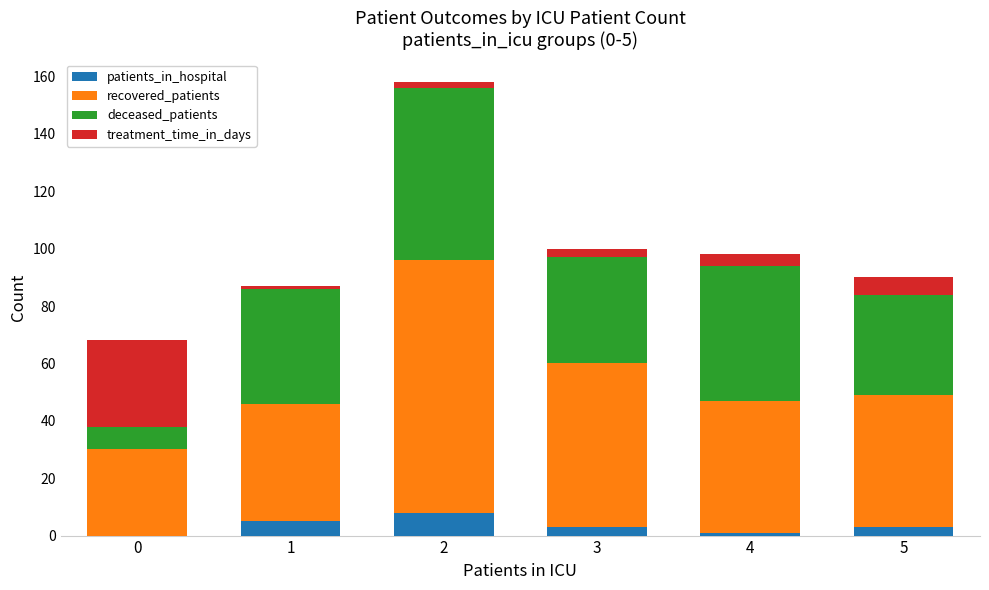

The patients_in_hospital series shows 3 at 5. True or false?

True